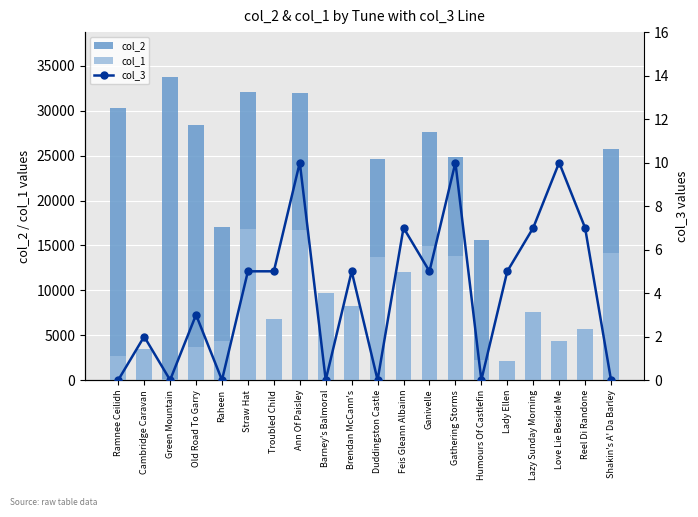

Which series changed the most between Troubled Child and Feis Gleann Albainn?

col_2